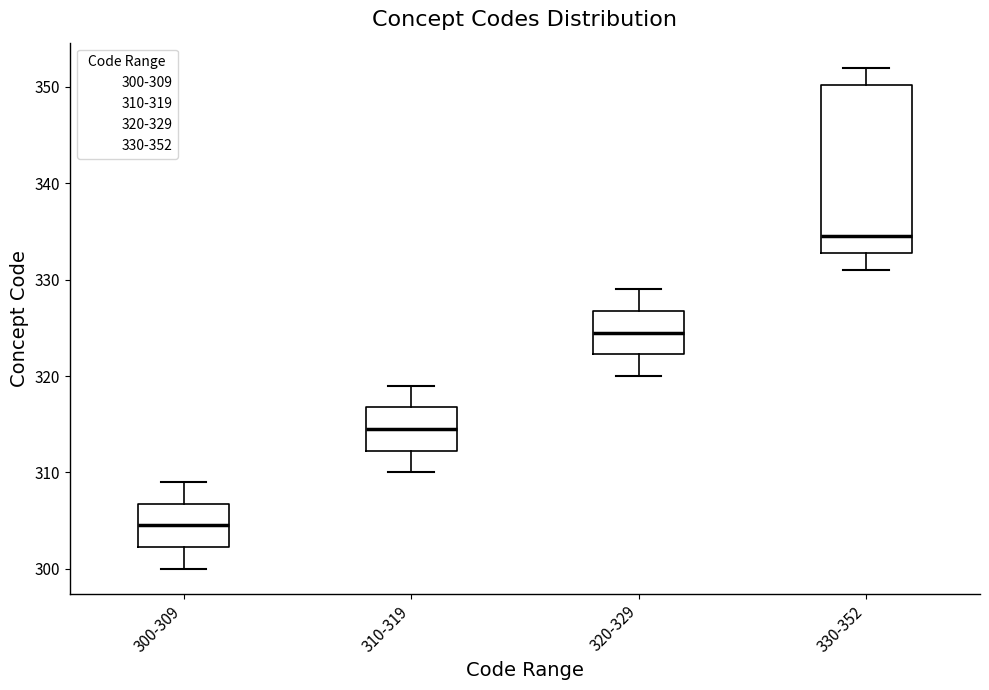

Reading left to right, read every box against the y-axis: the position of its median line, the range the box covers, and the ends of its whiskers. The values are not printed on the chart, so give them approximately, as read against the axis.

300-309: median 305, box 302 to 307, whiskers 300 to 309
310-319: median 315, box 312 to 317, whiskers 310 to 319
320-329: median 325, box 322 to 327, whiskers 320 to 329
330-352: median 335, box 333 to 350, whiskers 331 to 352